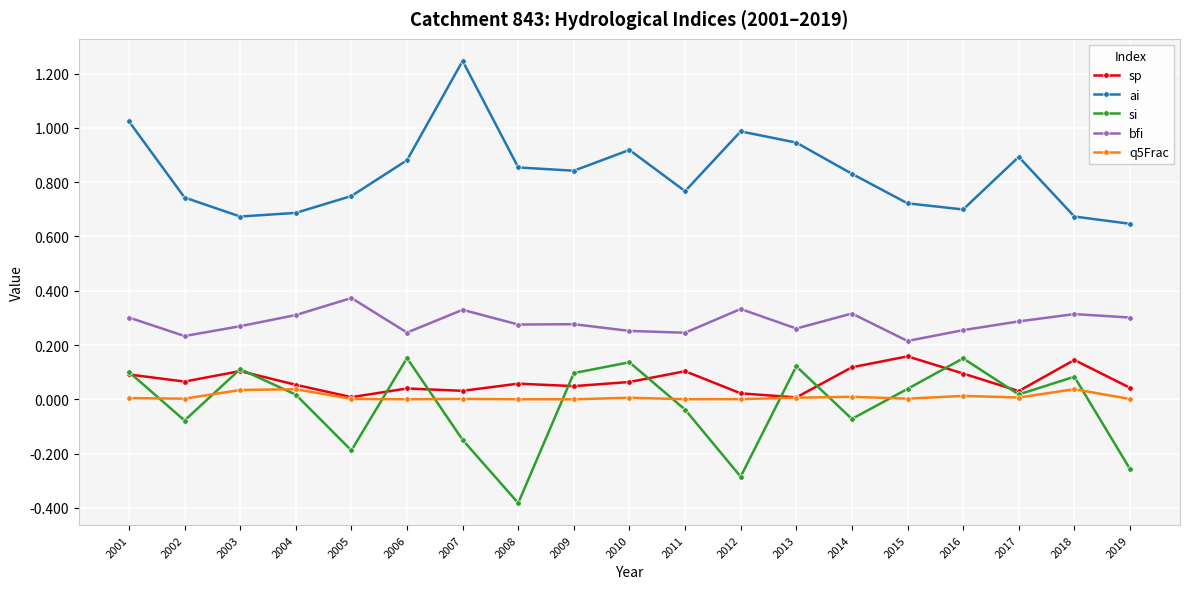

True or false: bfi and ai intersect in this chart.

False